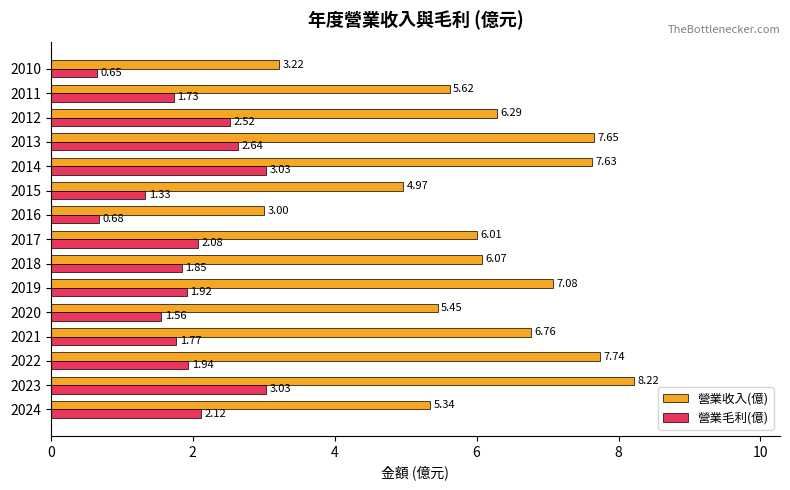

What is the spread (max minus min) of values at 2023?

5.2